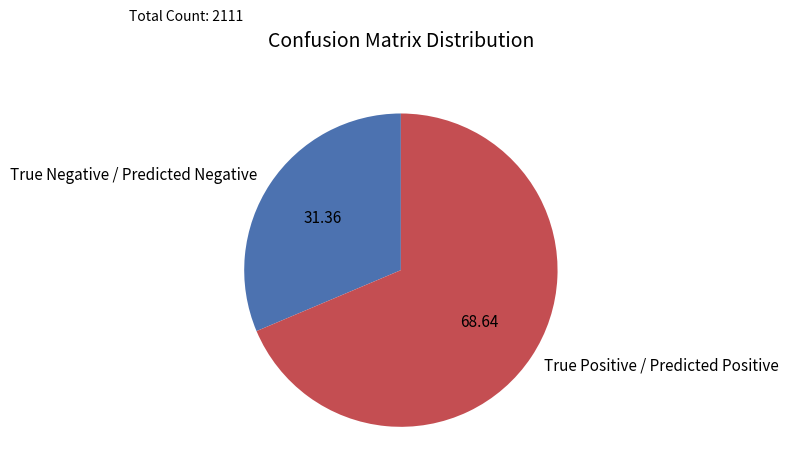

Rank the categories by value from highest to lowest.

True Positive / Predicted Positive, True Negative / Predicted Negative